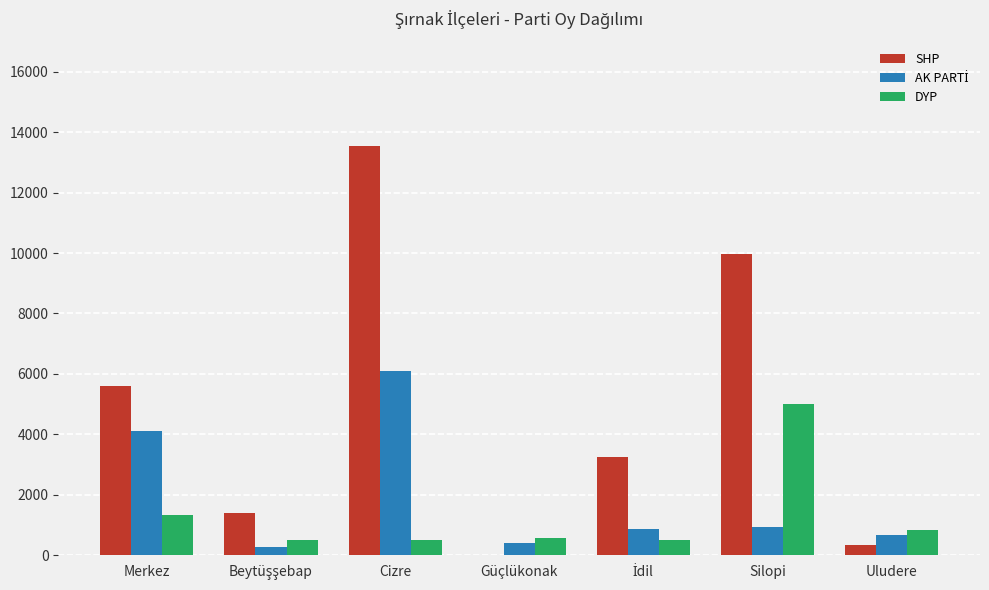

The SHP series shows 1234 at Merkez. True or false?

False